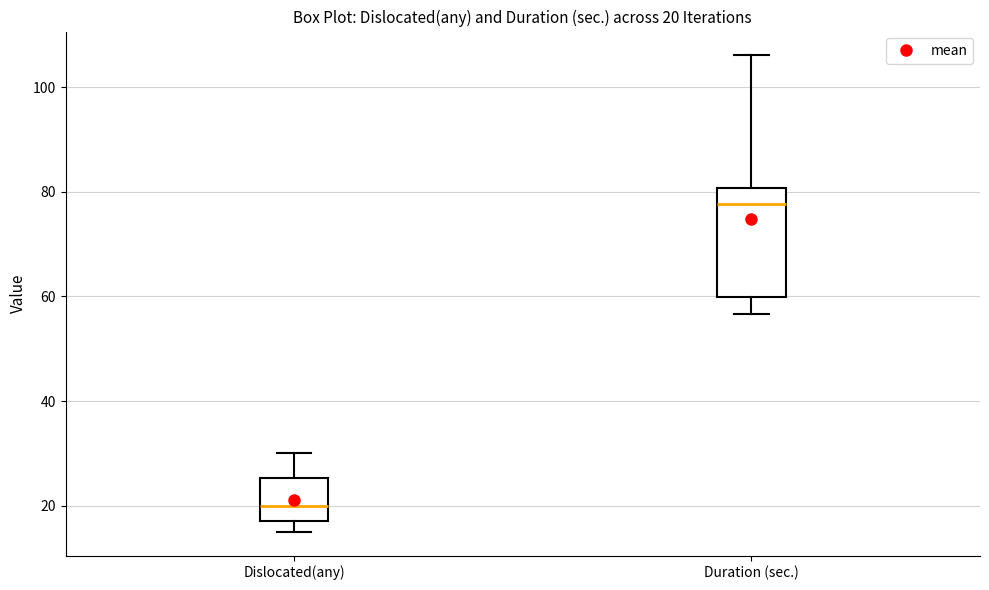

Which box has the lowest median line?

Dislocated(any)